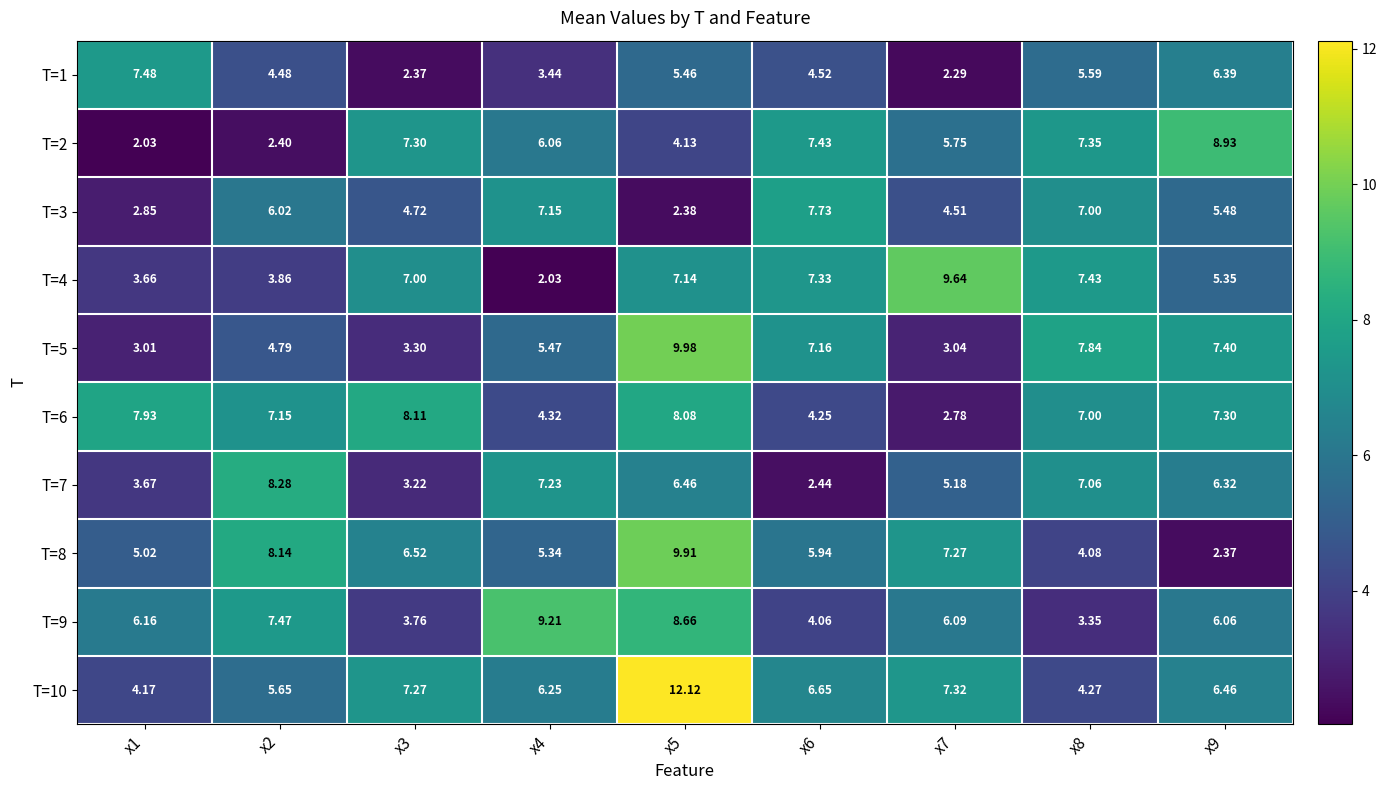

Is the value of T=1 at x3 greater than the value of T=4 at x8?

No